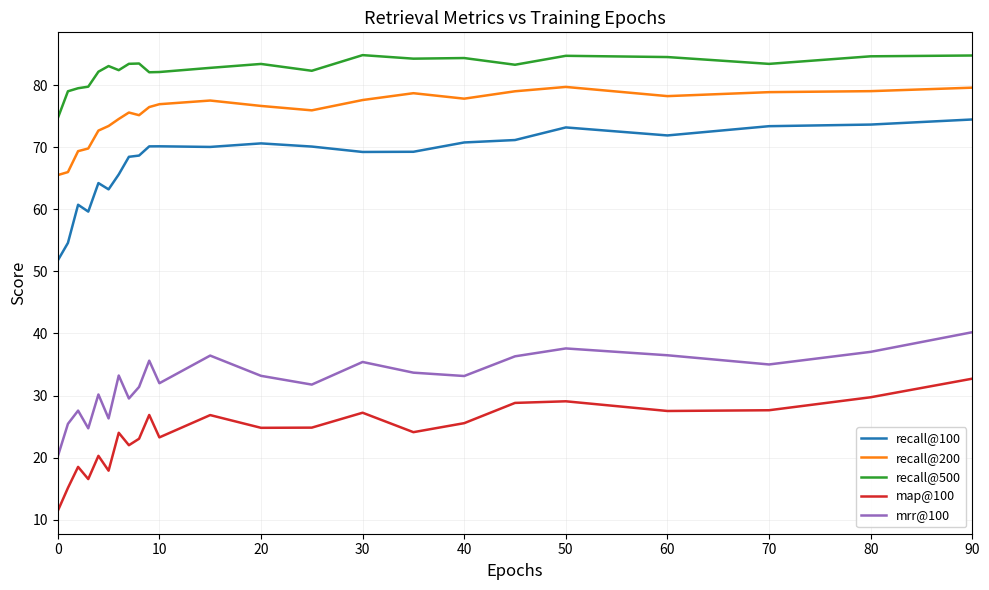

Which series has the largest total across all categories?

recall@500